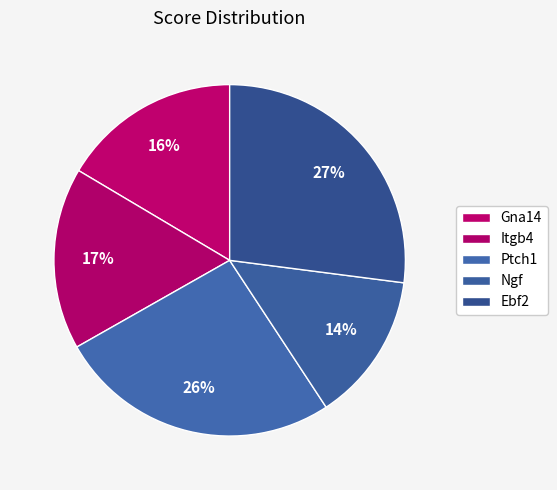

How many slices are in this pie chart?

5